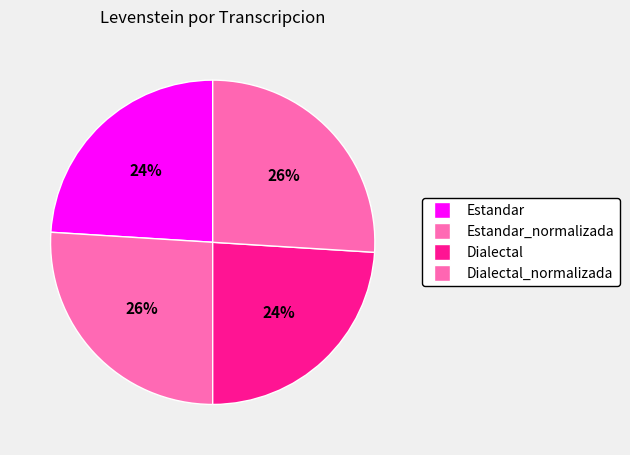

How many segments does this pie chart have?

4